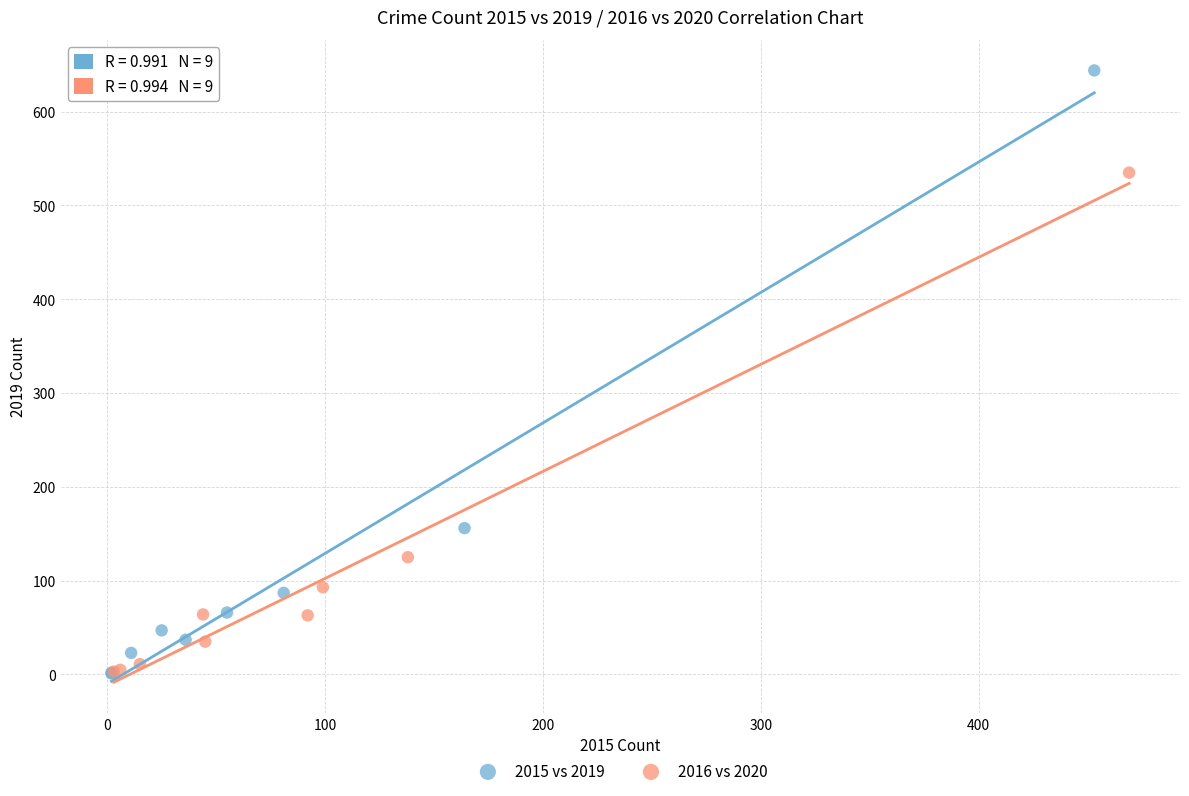

What are all the series names shown in the legend?

2015 vs 2019, 2016 vs 2020